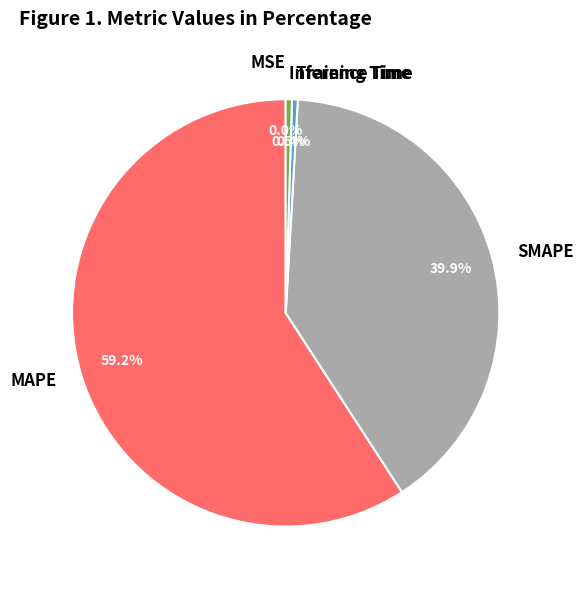

Which category accounts for the majority?

MAPE